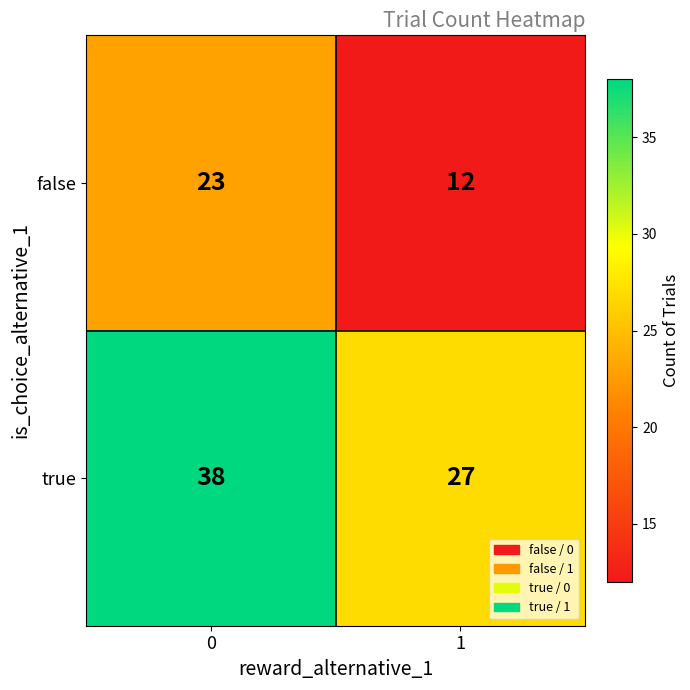

What is the difference between the false values at 1 and 0?

11